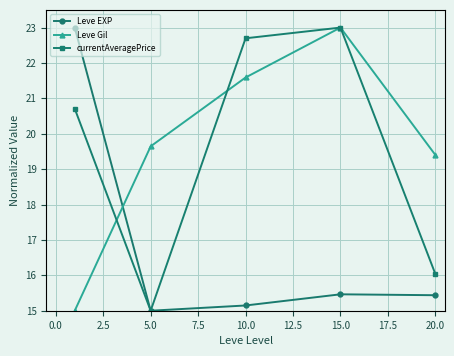

What is the minimum value shown in the chart?

15.0